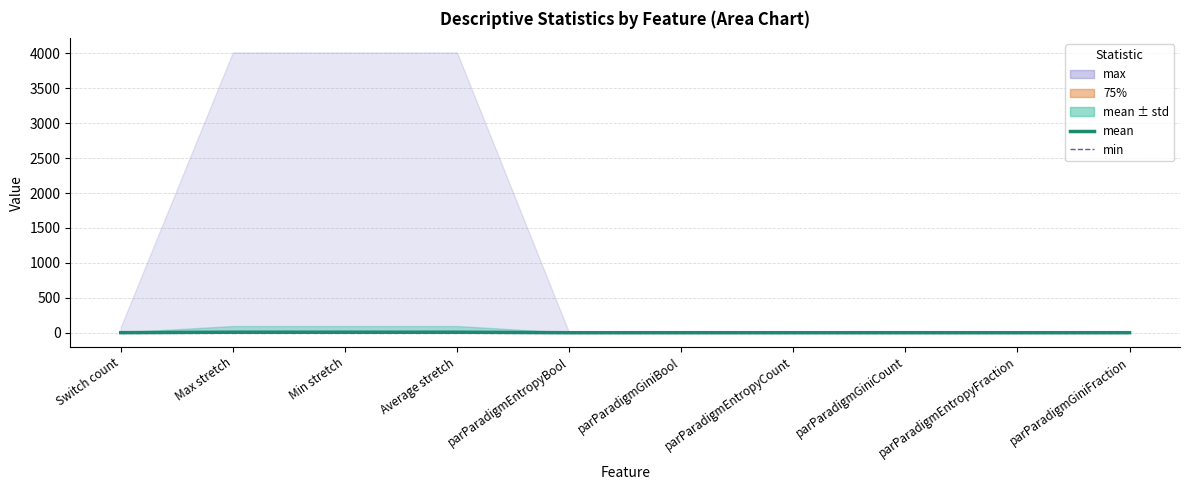

True or false: 25% has more than 1 points higher than both neighbors.

False